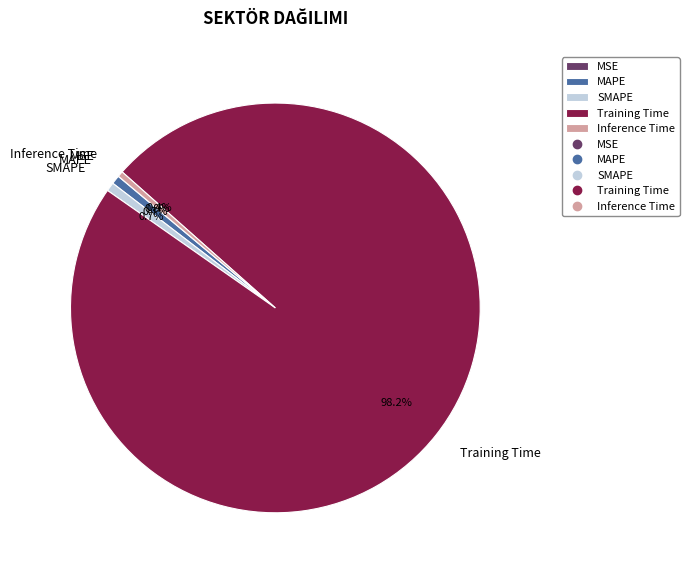

Between Training Time and MAPE, which is larger?

Training Time